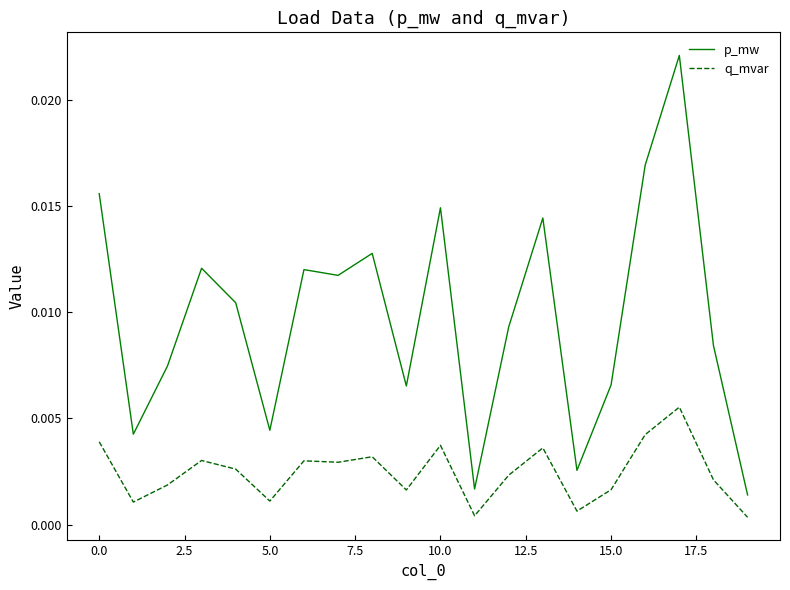

Which series has the widest spread of values?

p_mw